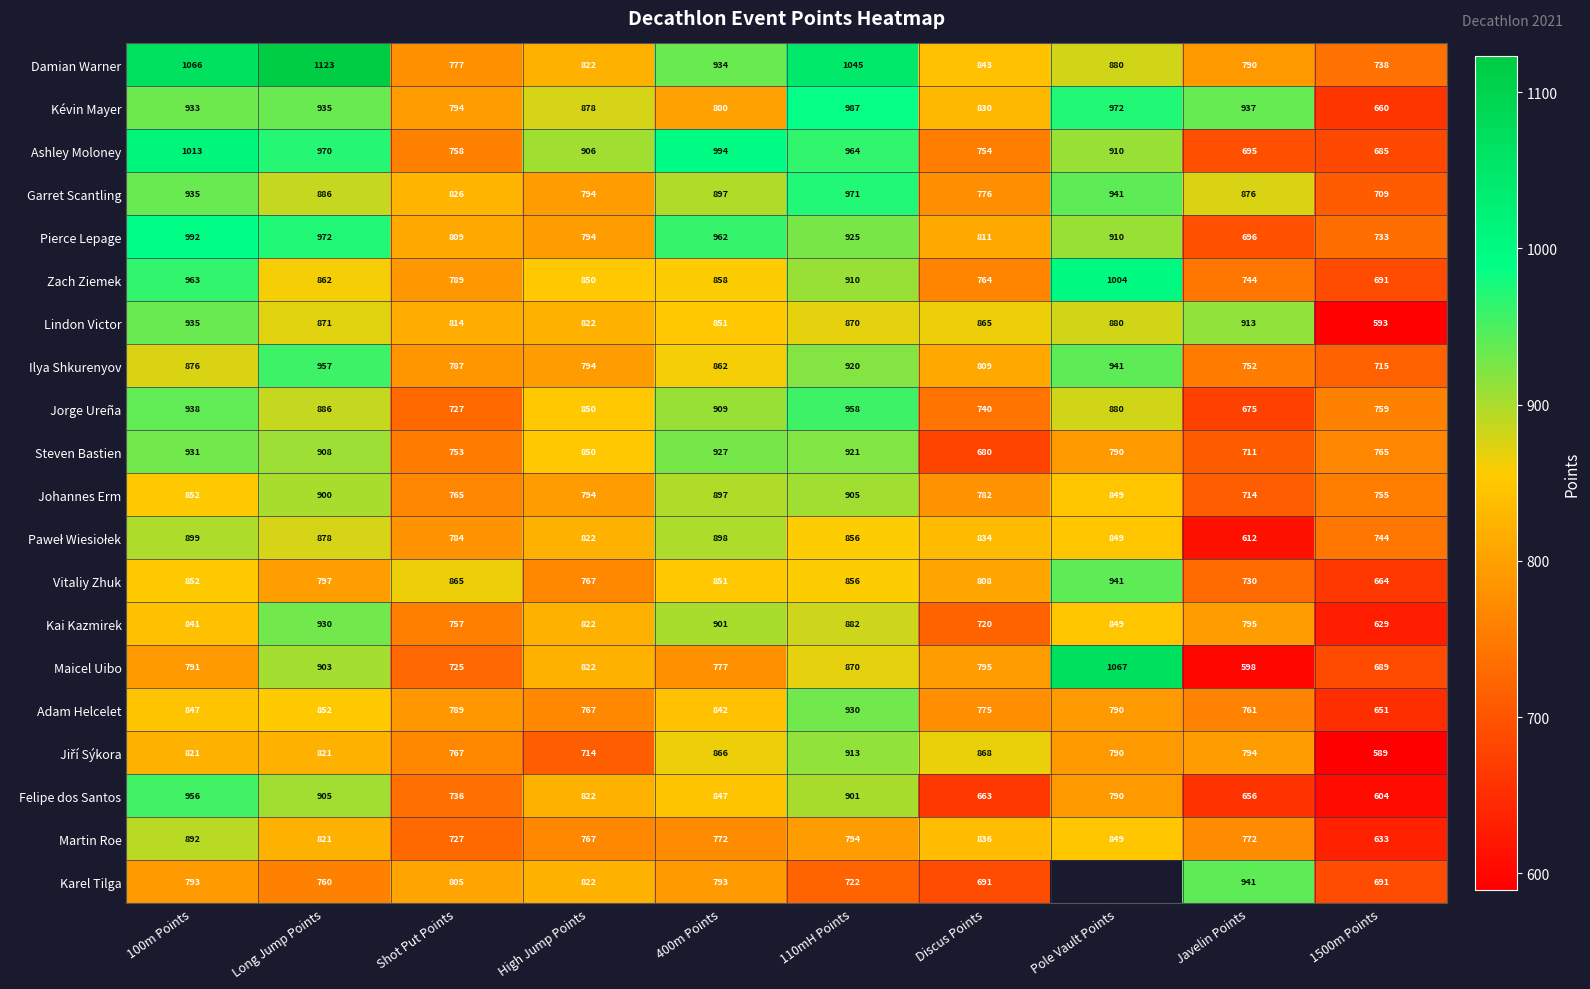

What is the maximum value for Maicel Uibo?

1067